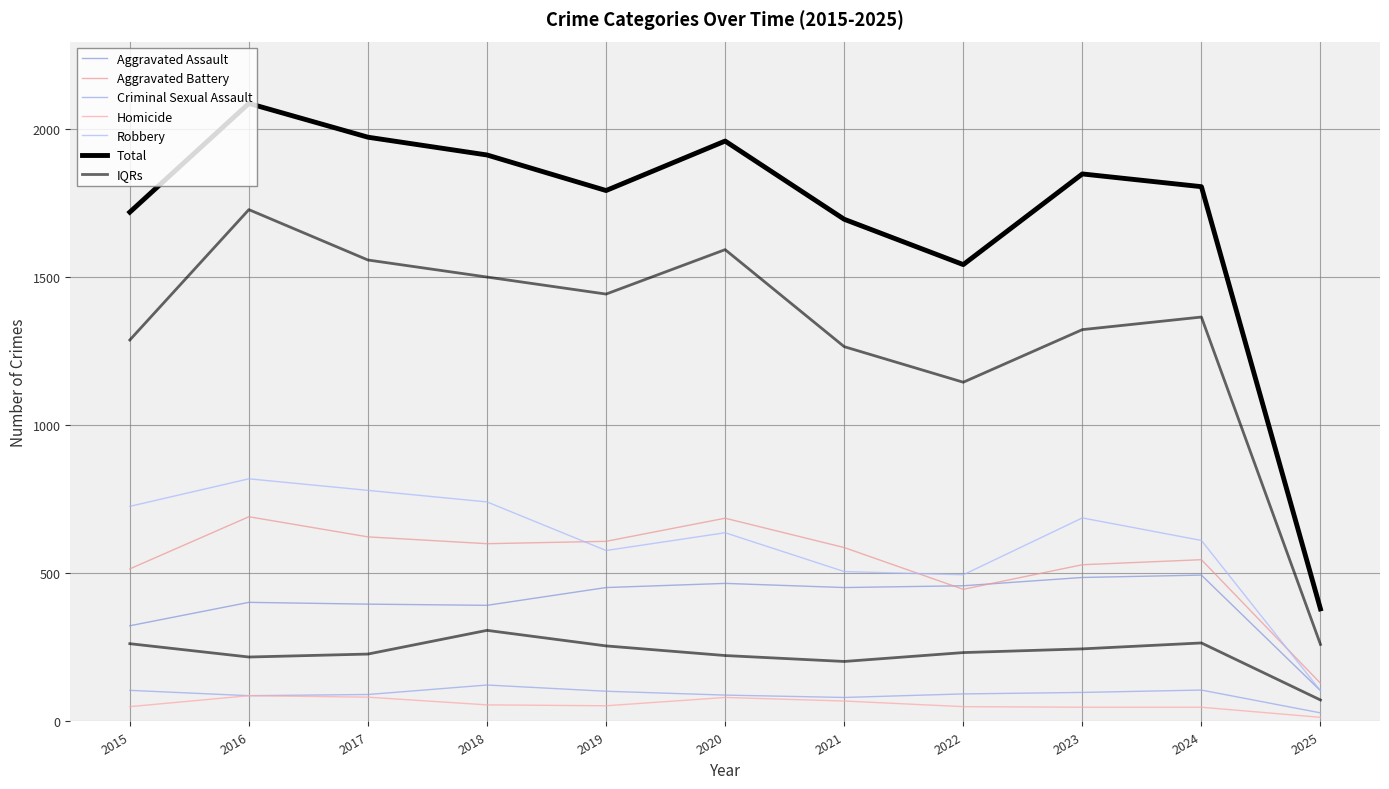

At which label is Total closest to 1233?

2022